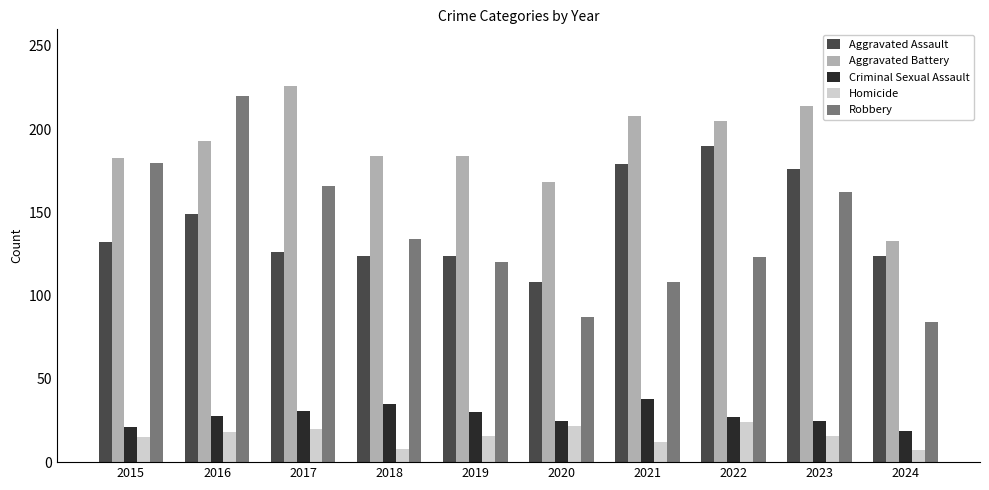

The value of Criminal Sexual Assault at 2024 is 10. True or false?

False